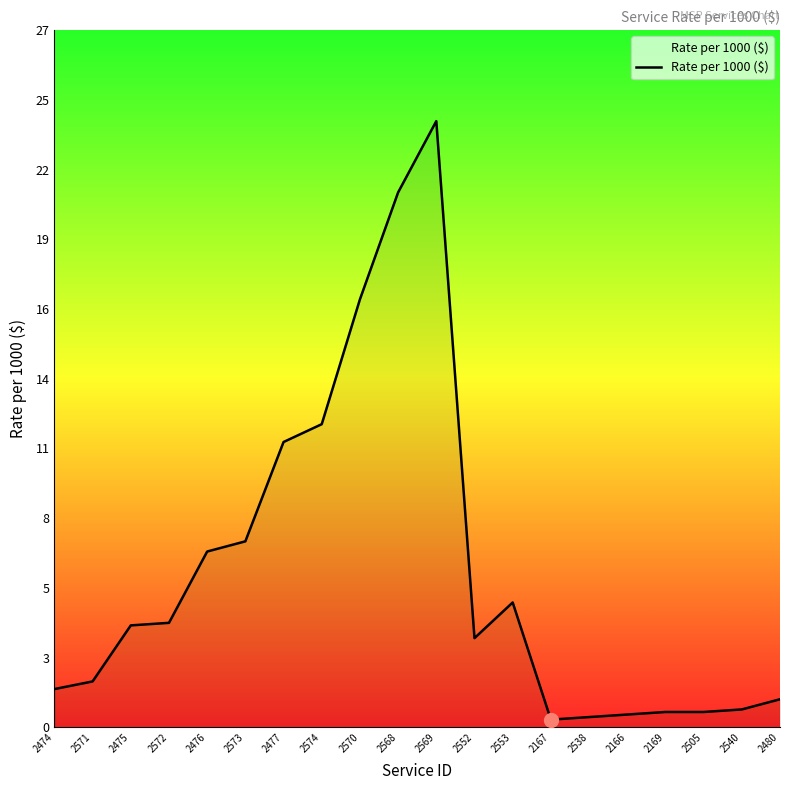

Which category has the highest value across all series?

2569